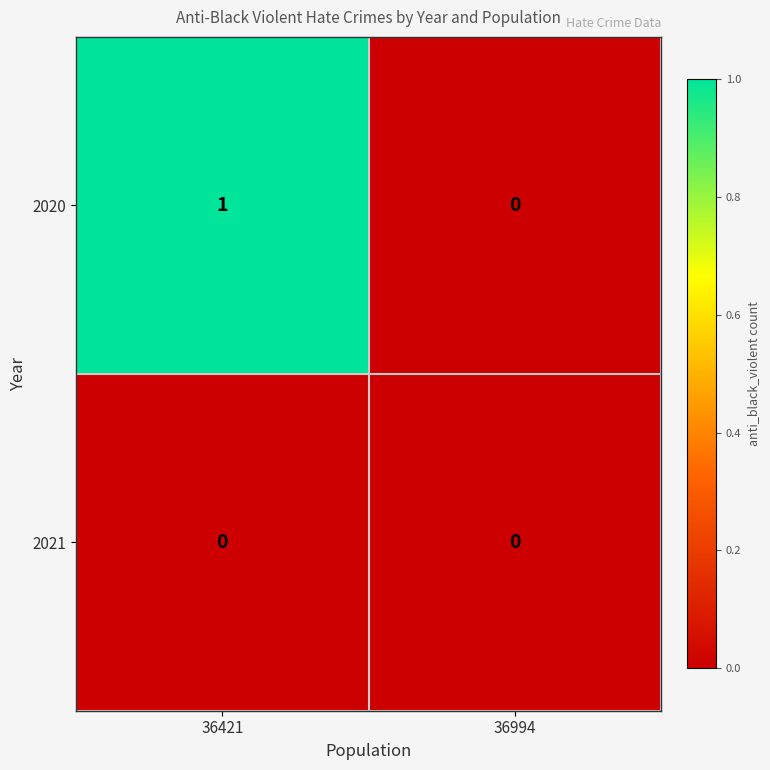

Which label corresponds to the largest value in the chart?

36421